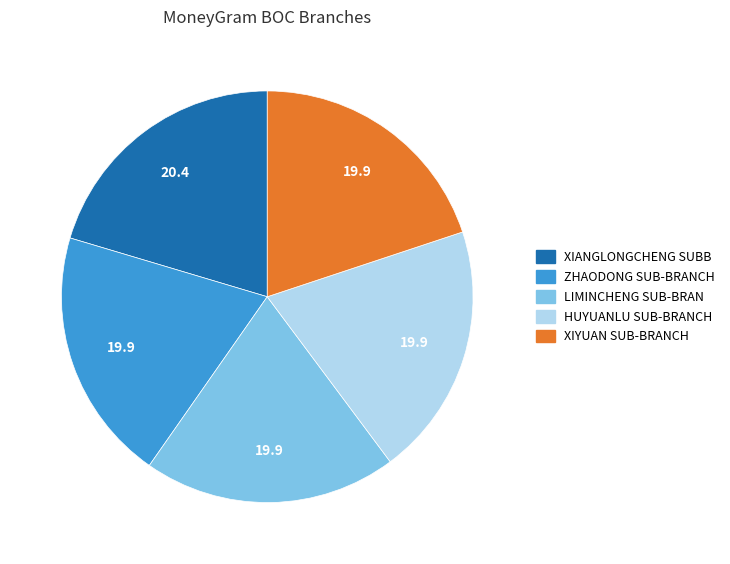

Does any single category account for the majority?

No